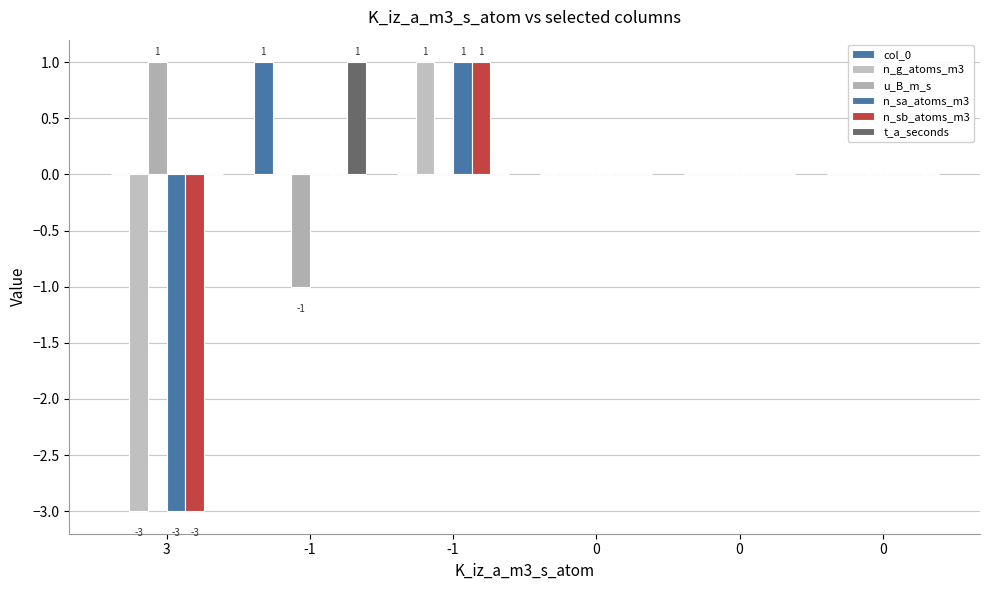

At 0, list the series in order from smallest to largest.

col_0, n_g_atoms_m3, u_B_m_s, n_sa_atoms_m3, n_sb_atoms_m3, t_a_seconds